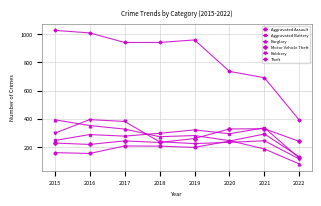

What is the greatest value displayed?

1027